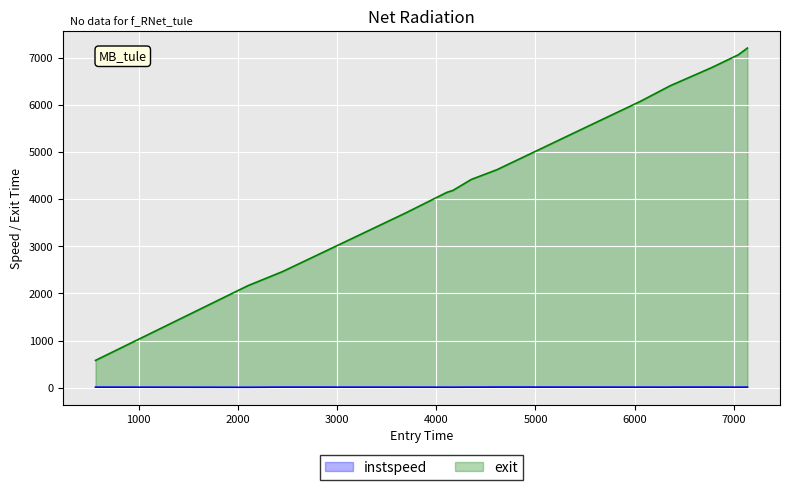

True or false: exit has a value of 3708.6 at 3693.3570718365677.

True